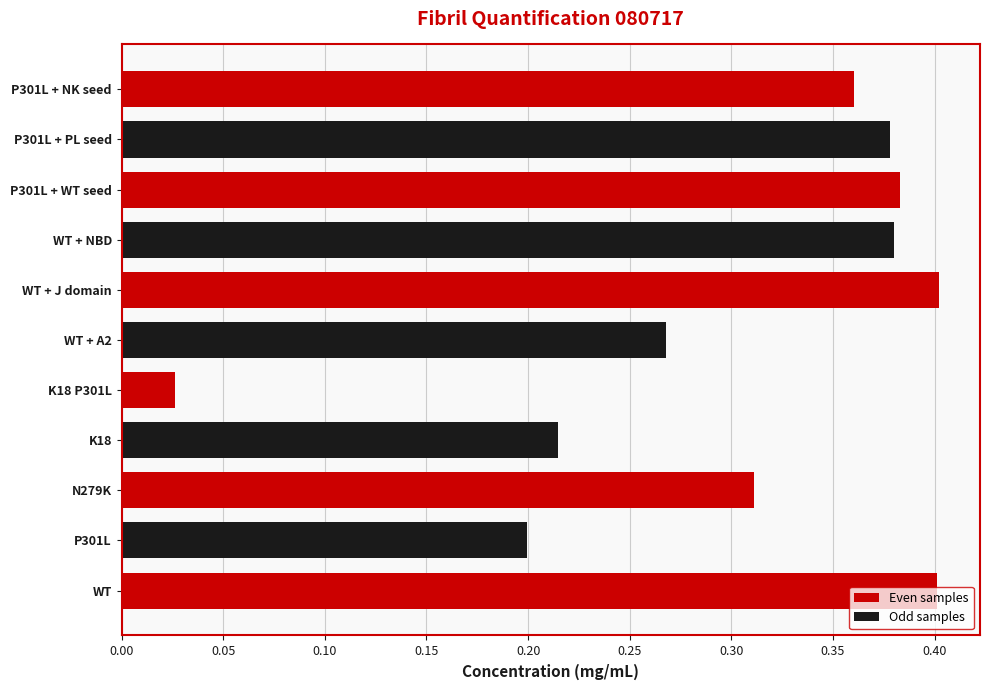

Which category has the lowest value across all series?

K18 P301L